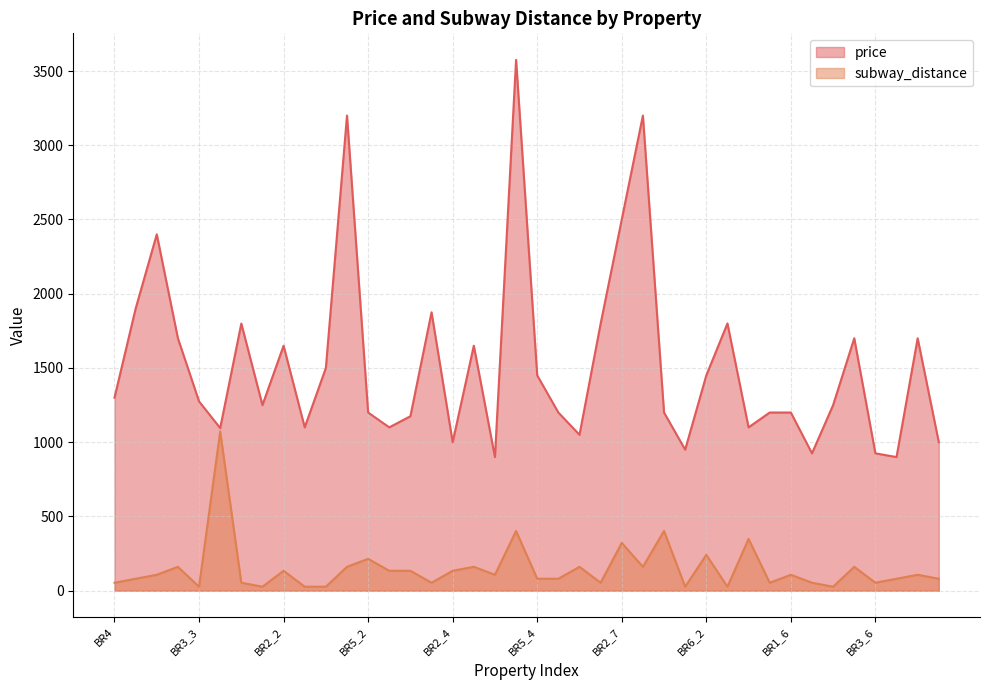

At which category does price reach its first local peak?

BR3_1